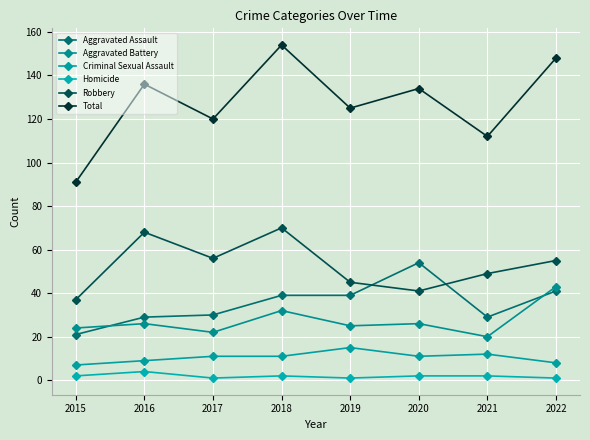

Where does the Criminal Sexual Assault series first go above 11?

2019